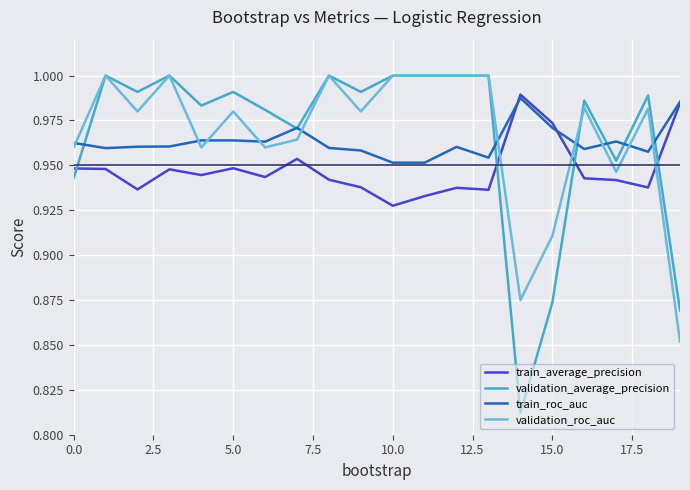

True or false: train_average_precision and validation_roc_auc cross at least once.

True